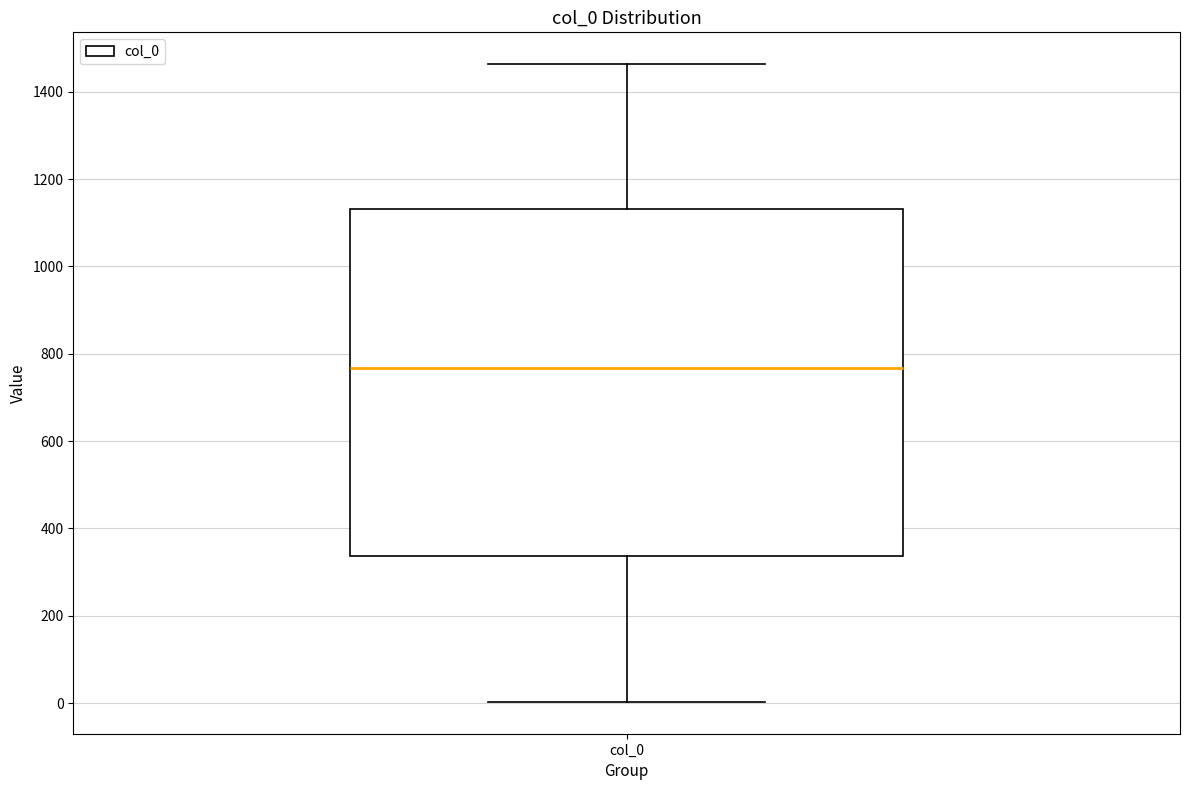

Transcribe this box plot: give where the median line is, the range the box spans, and where the two whiskers end, as read against the y-axis. The values are not printed on the chart, so give them approximately, as read against the axis.

median 760, box 340 to 1140, whiskers 0 to 1460